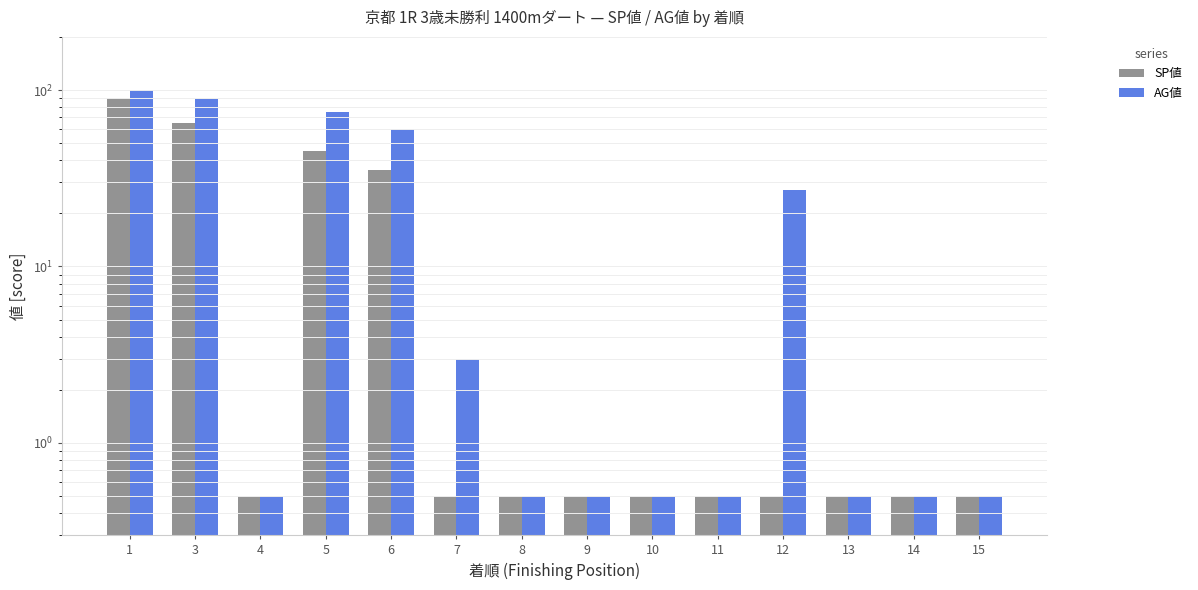

What is the lowest value of the AG値 series?

0.5